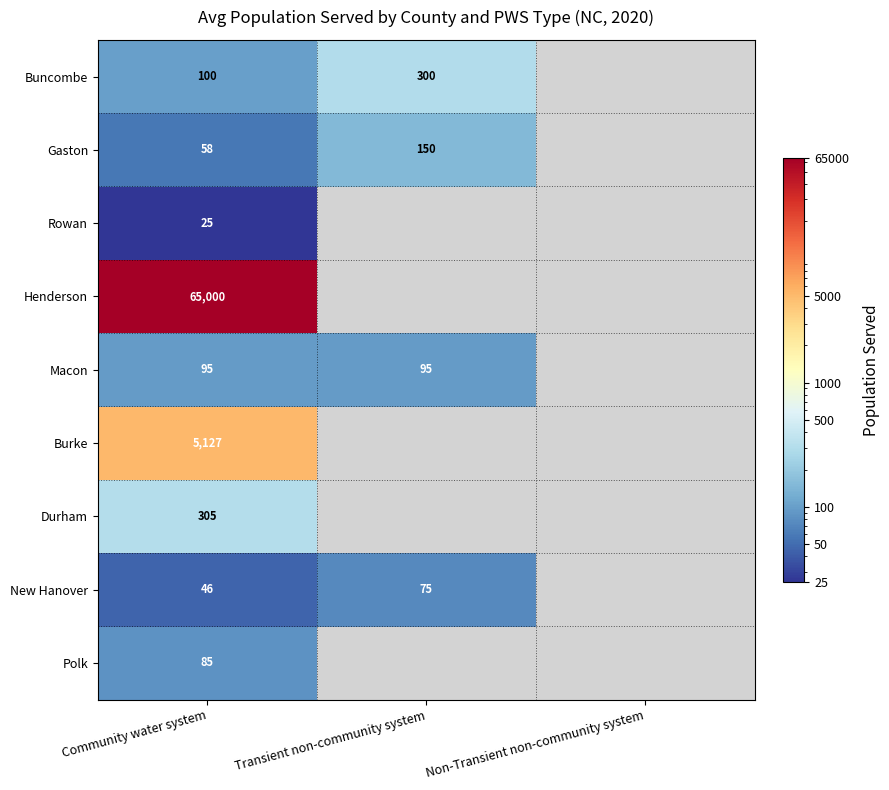

How many distinct data groups are displayed?

9